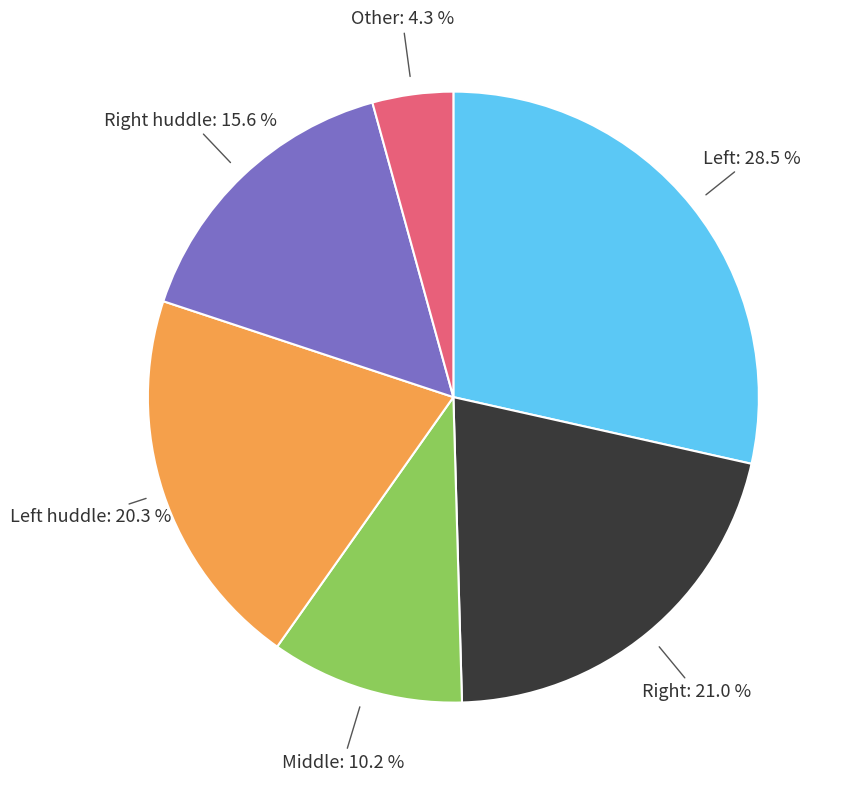

What percentage is the Other slice, to the nearest percent?

4%